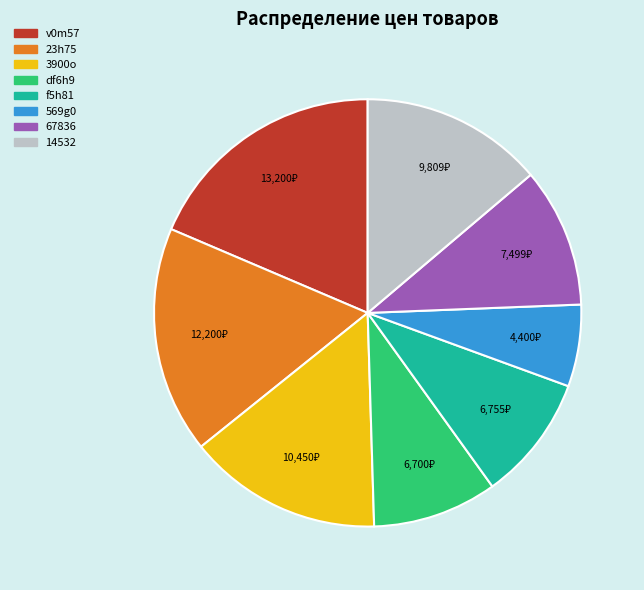

Which slice is the largest?

v0m57